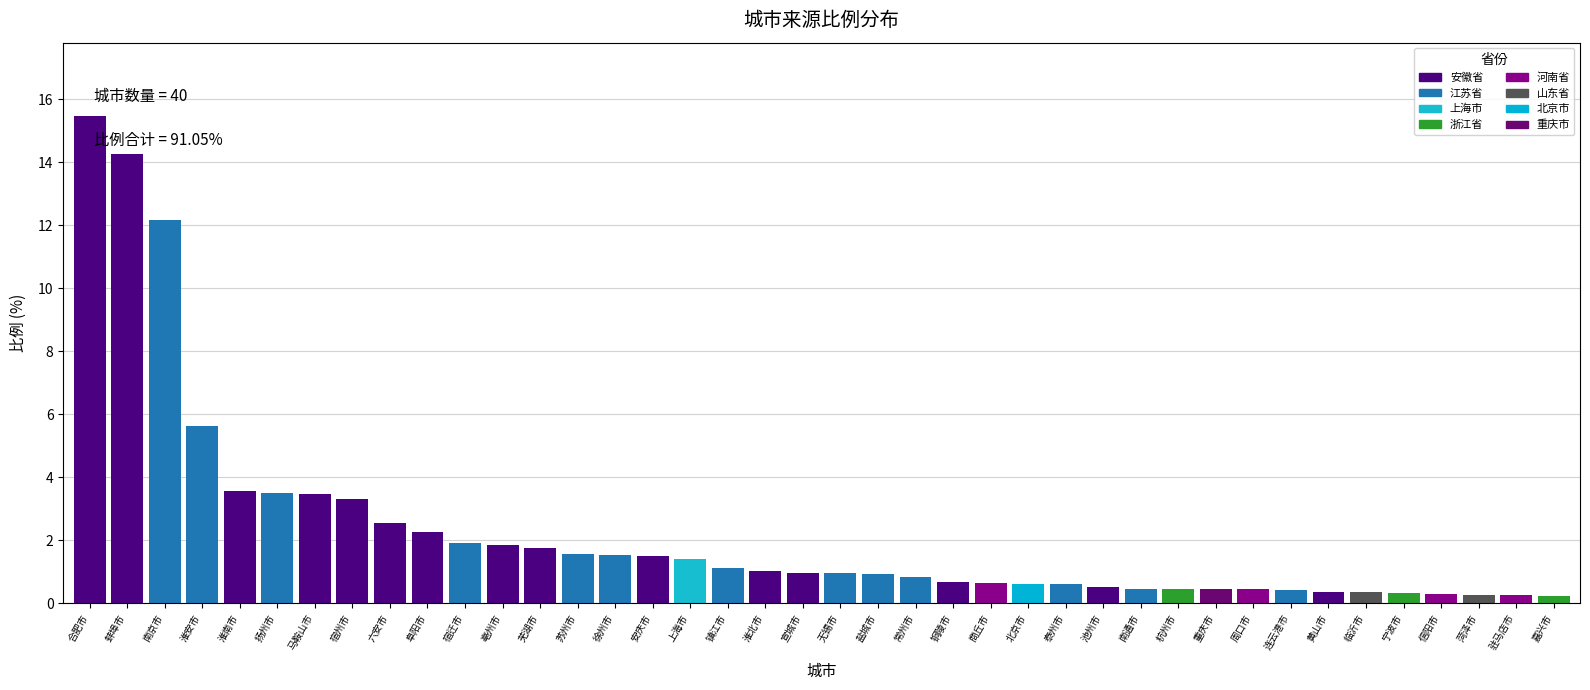

What is the value of the 32nd bar from the left?

0.5